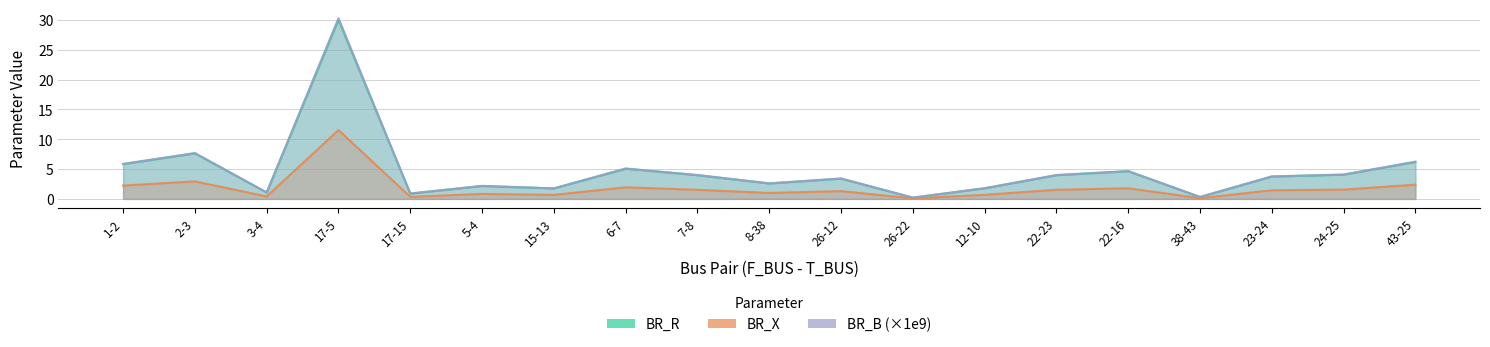

Reading left to right, what are all the values shown in this chart?

BR_R: 2.2	2.9	0.4	11.5	0.3	0.8	0.7	1.9	1.5	1.0	1.3	0.1	0.7	1.5	1.8	0.1	1.4	1.6	2.4
BR_X: 5.8	7.6	1.1	30.0	0.9	2.2	1.7	5.0	4.0	2.6	3.4	0.2	1.8	4.0	4.6	0.3	3.7	4.0	6.2
BR_B_scaled: 5.9	7.7	1.1	30.3	0.9	2.2	1.8	5.1	4.0	2.6	3.4	0.2	1.8	4.0	4.7	0.3	3.8	4.1	6.2